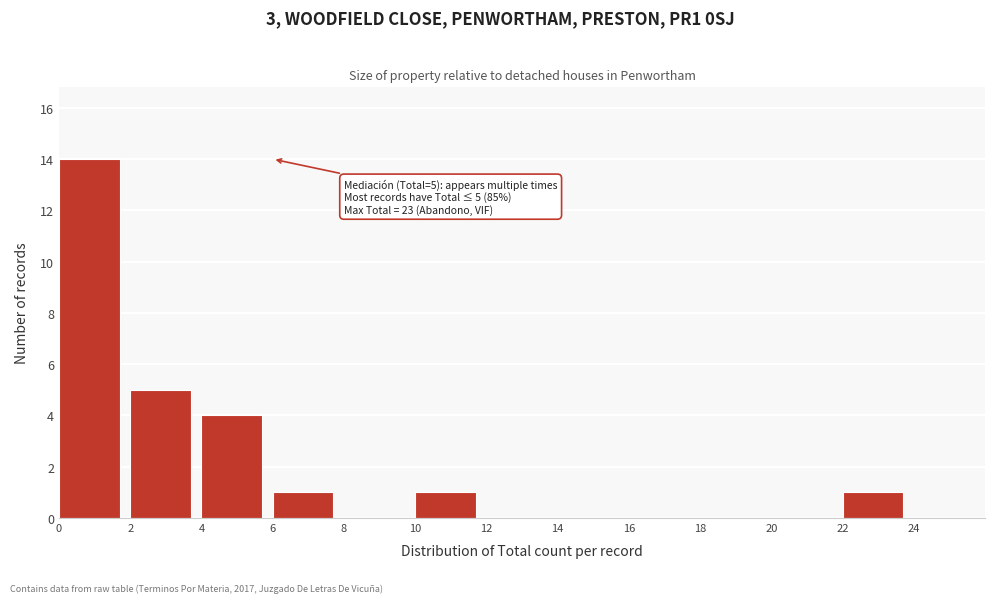

Over which range of the x-axis is the bar tallest?

0 to 2